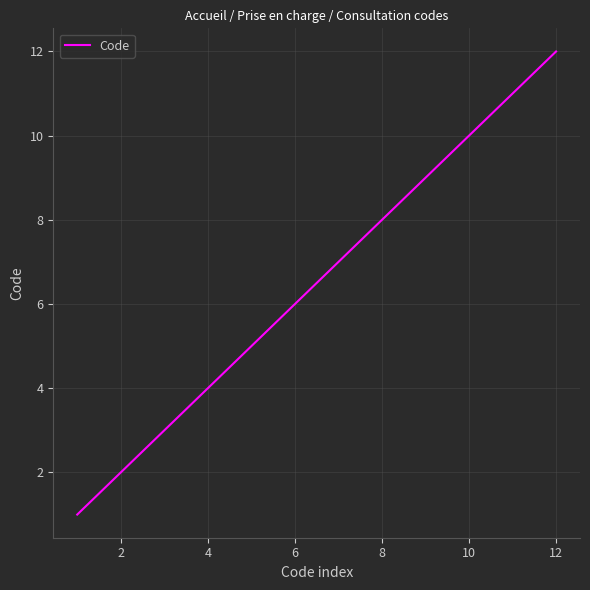

Is this an area chart (filled region under the line)?

No